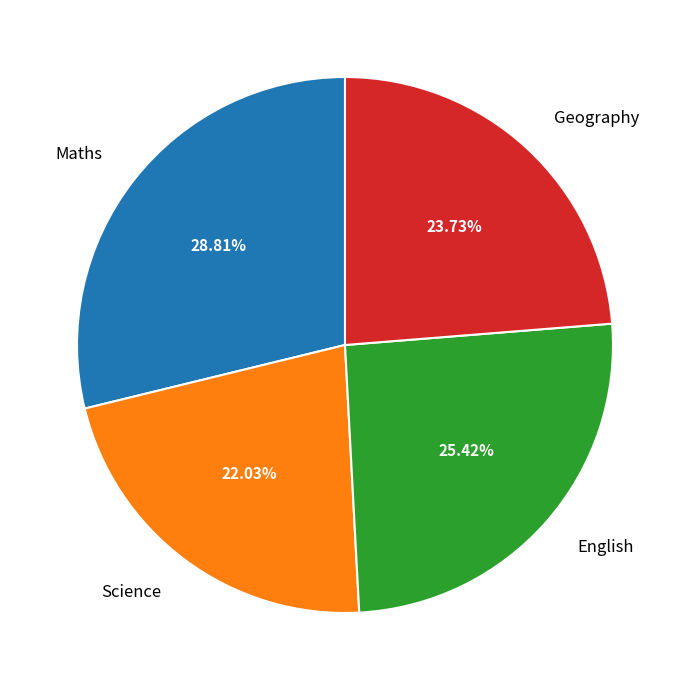

Is there any slice that represents more than half of the pie?

No